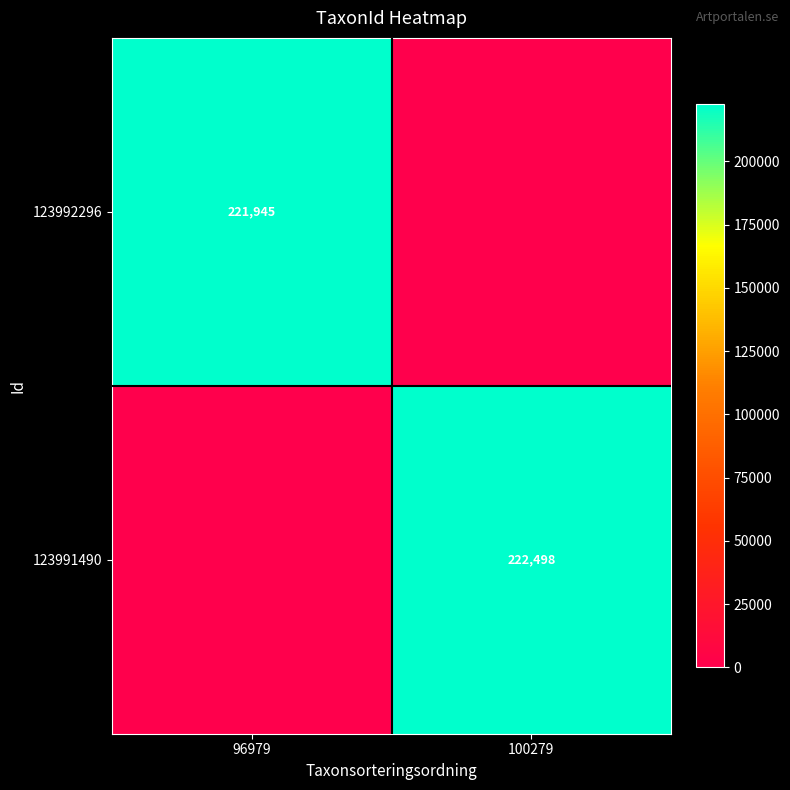

True or false: 123991490 has a value of 106905 at 100279.

False